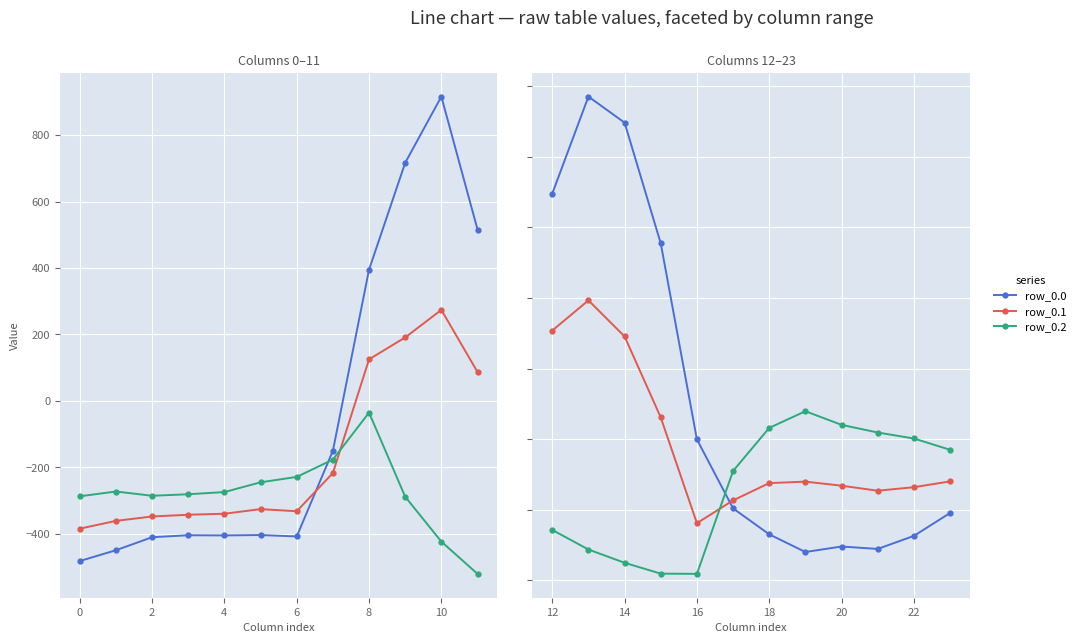

List the series in order of their peak value, lowest first.

row_0.2, row_0.1, row_0.0